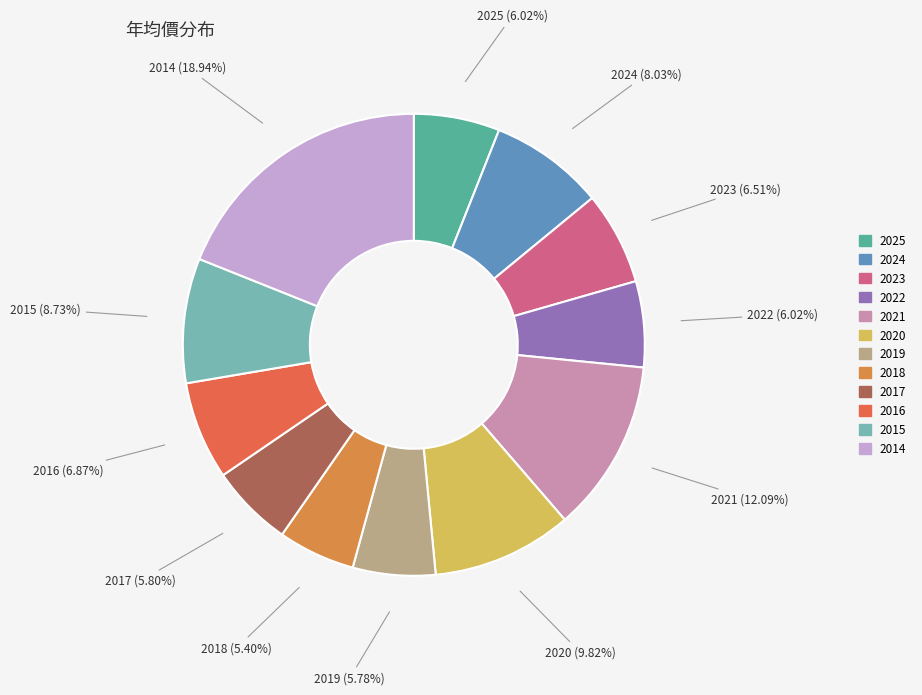

Which category has the biggest portion of the pie?

2014